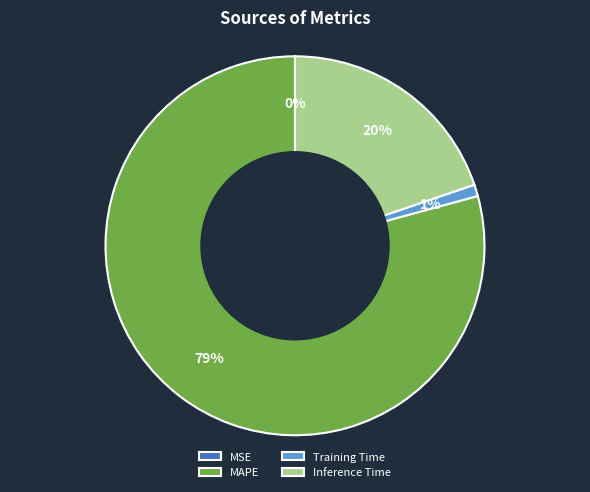

True or false: Training Time accounts for 12% of the total.

False